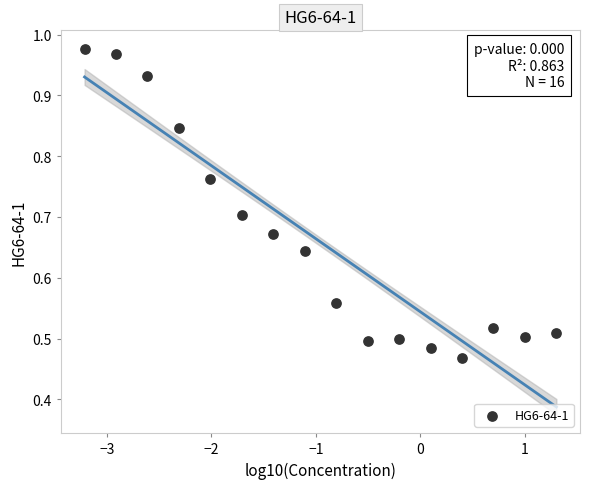

What is the range of X values (max minus min)?

4.5